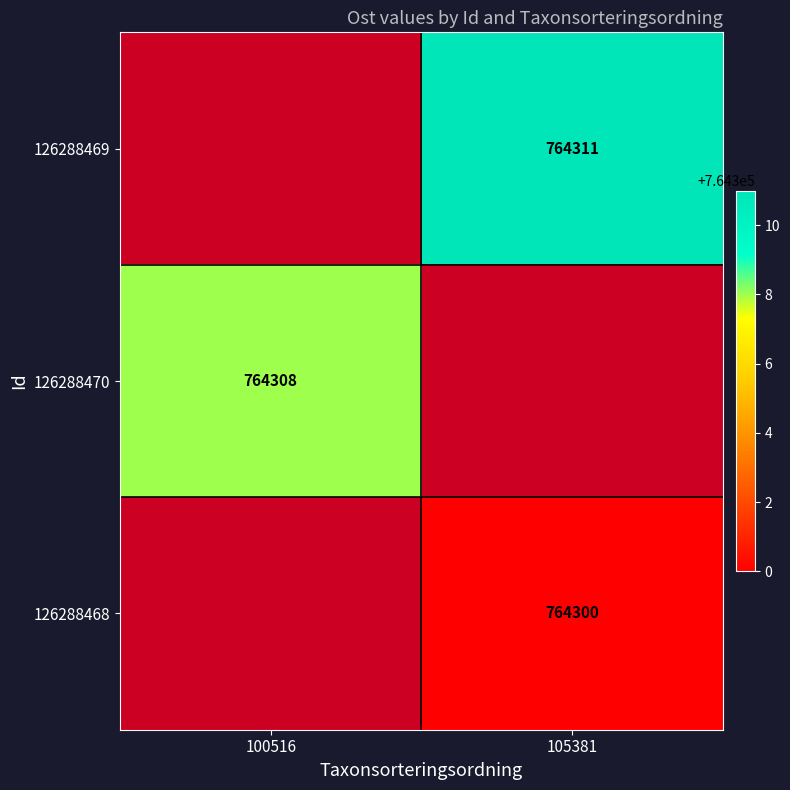

True or false: 126288470 has a value of 764308 at 100516.

True